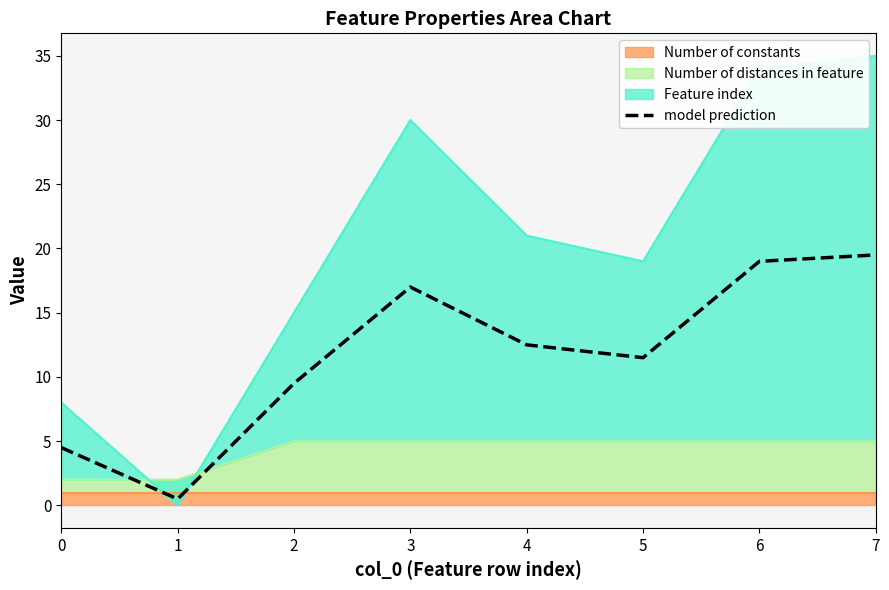

List the labels in order of value, smallest first.

1, 0, 2, 5, 4, 3, 6, 7